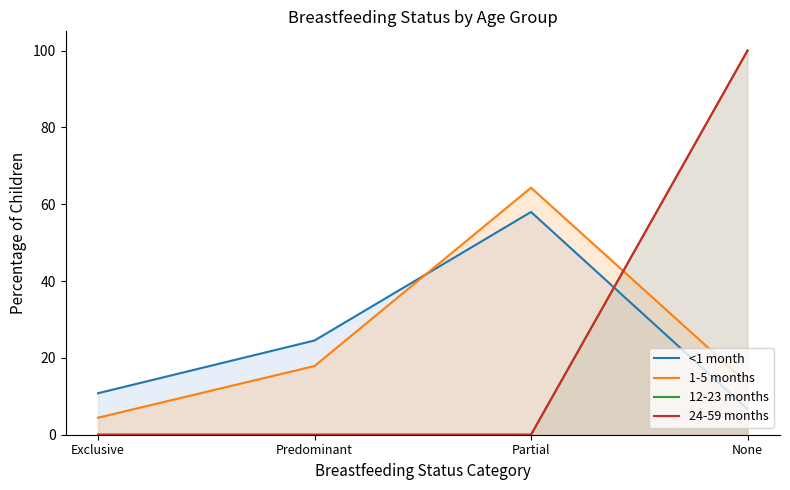

Which series ends up on top after the final intersection of 1-5 months and <1 month?

1-5 months